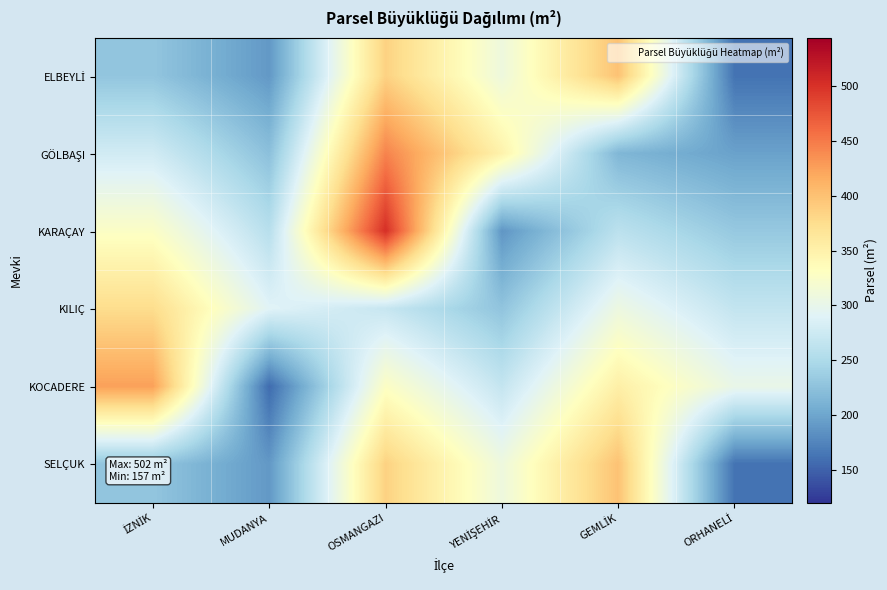

Which has a higher value, YENİŞEHİR or MUDANYA?

YENİŞEHİR